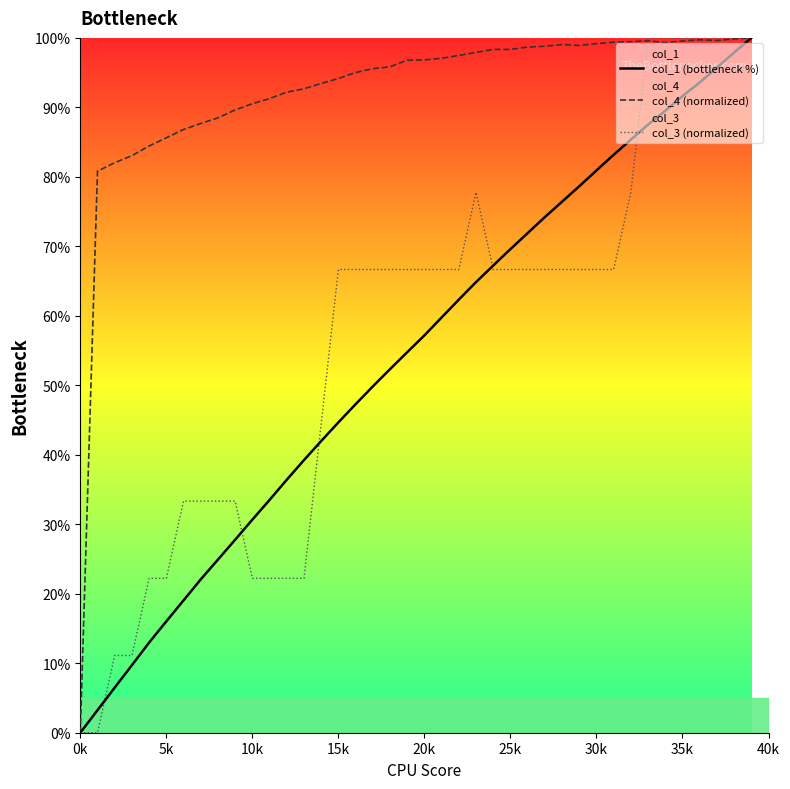

What is the maximum value for col_3 (normalized)?

100.0